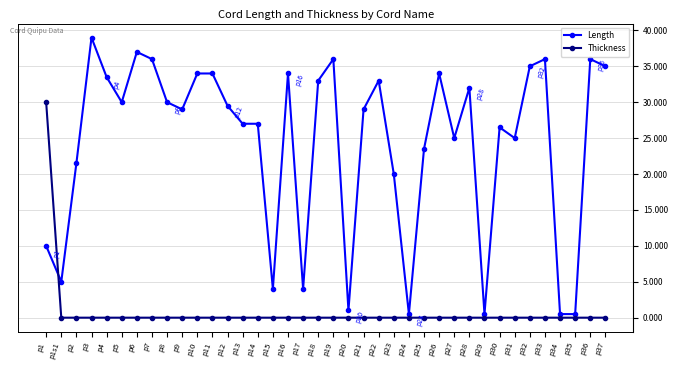

What is the greatest value displayed?

39.0